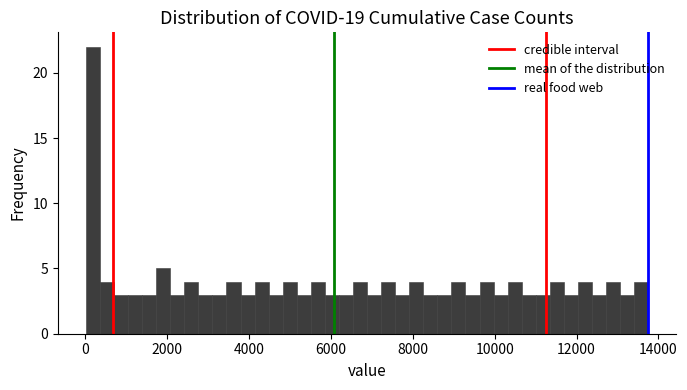

Read against the x-axis, roughly where is the centre of the tallest bar?

200